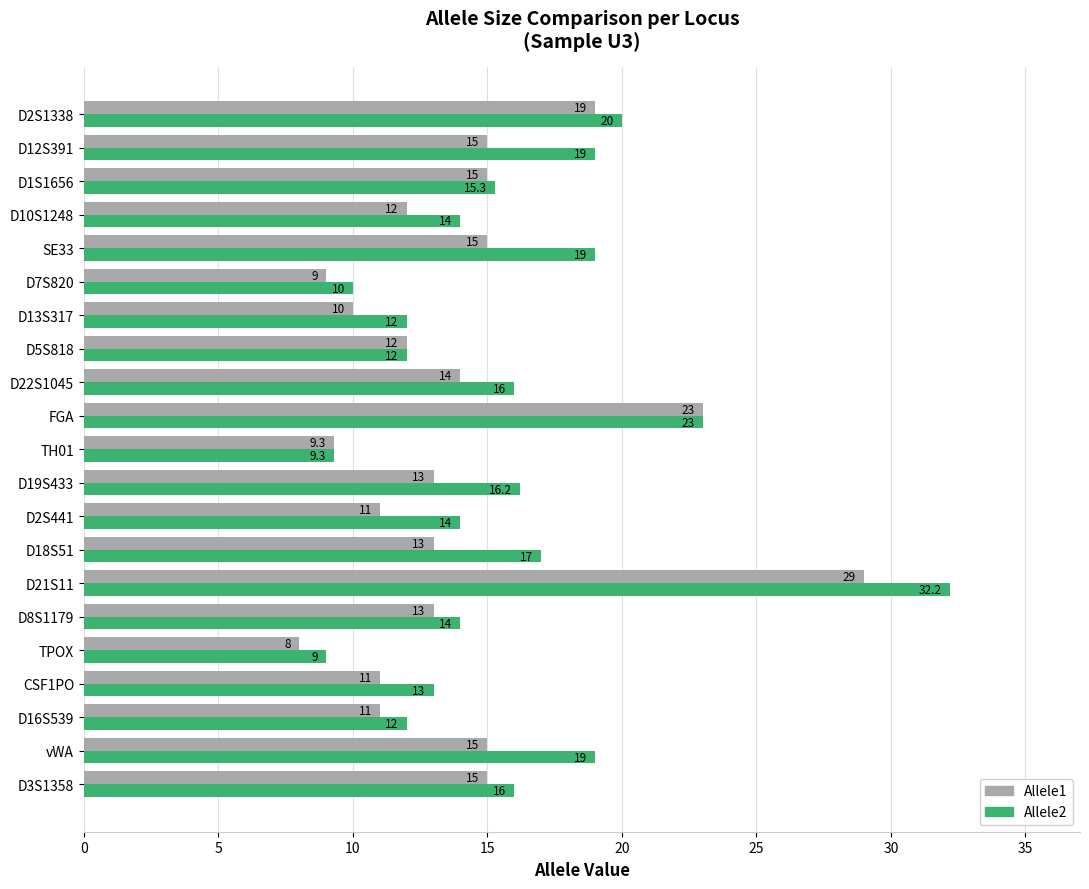

Is the value of Allele2 at D12S391 greater than the value of Allele1 at CSF1PO?

Yes